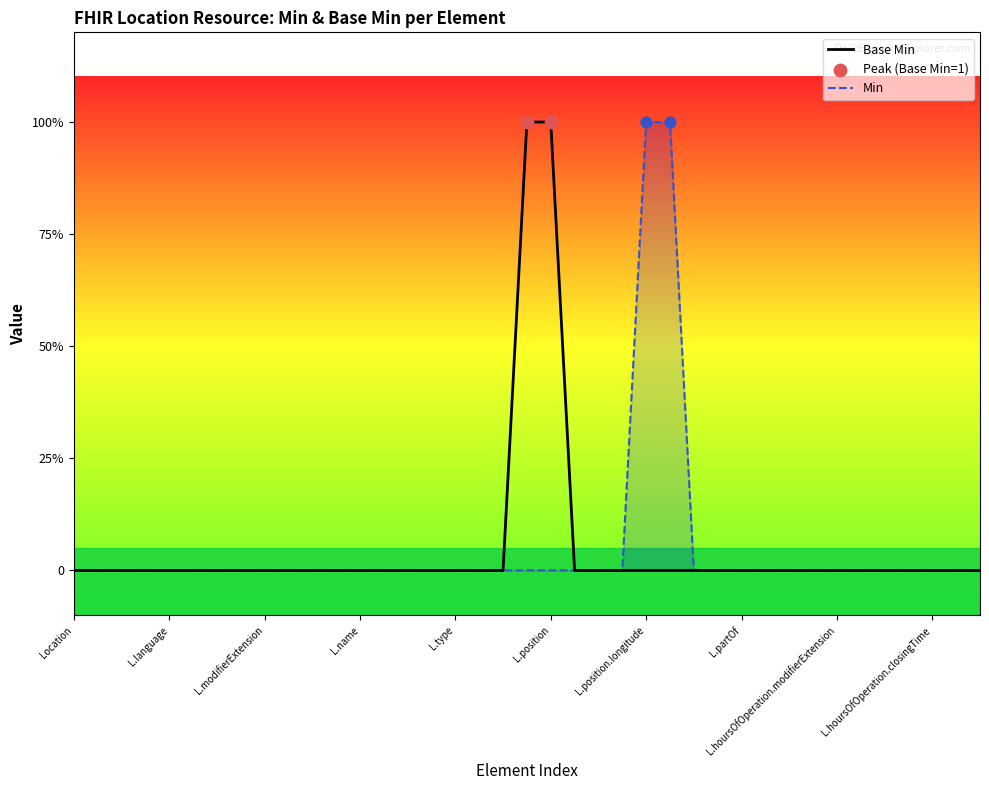

Which has a higher value, Location or Location.position.modifierExtension?

Location